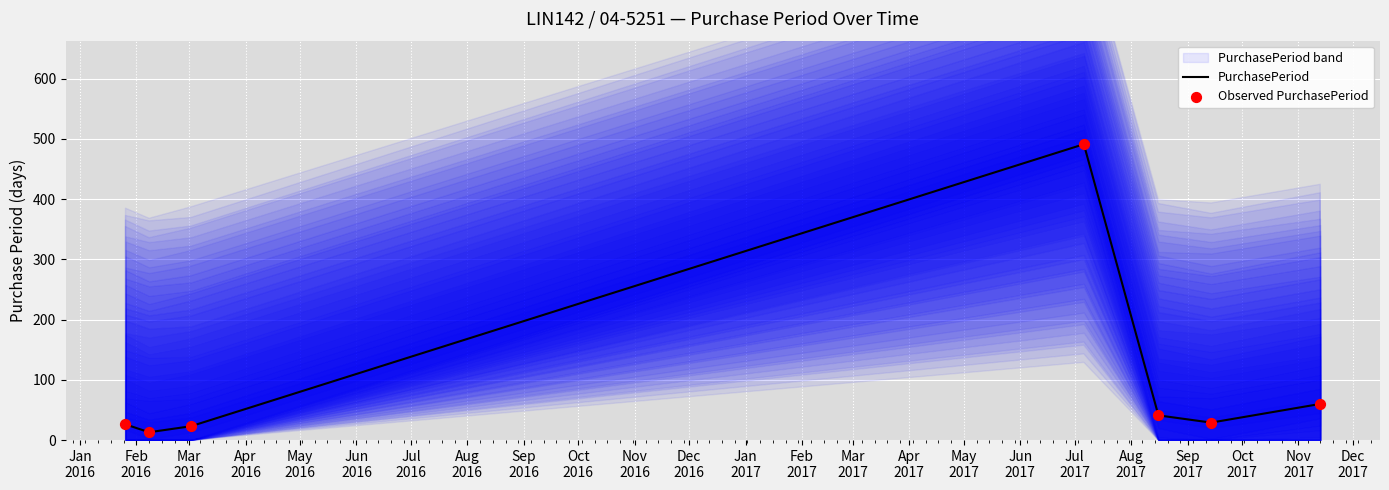

What is the highest value of the PurchasePeriod series?

491